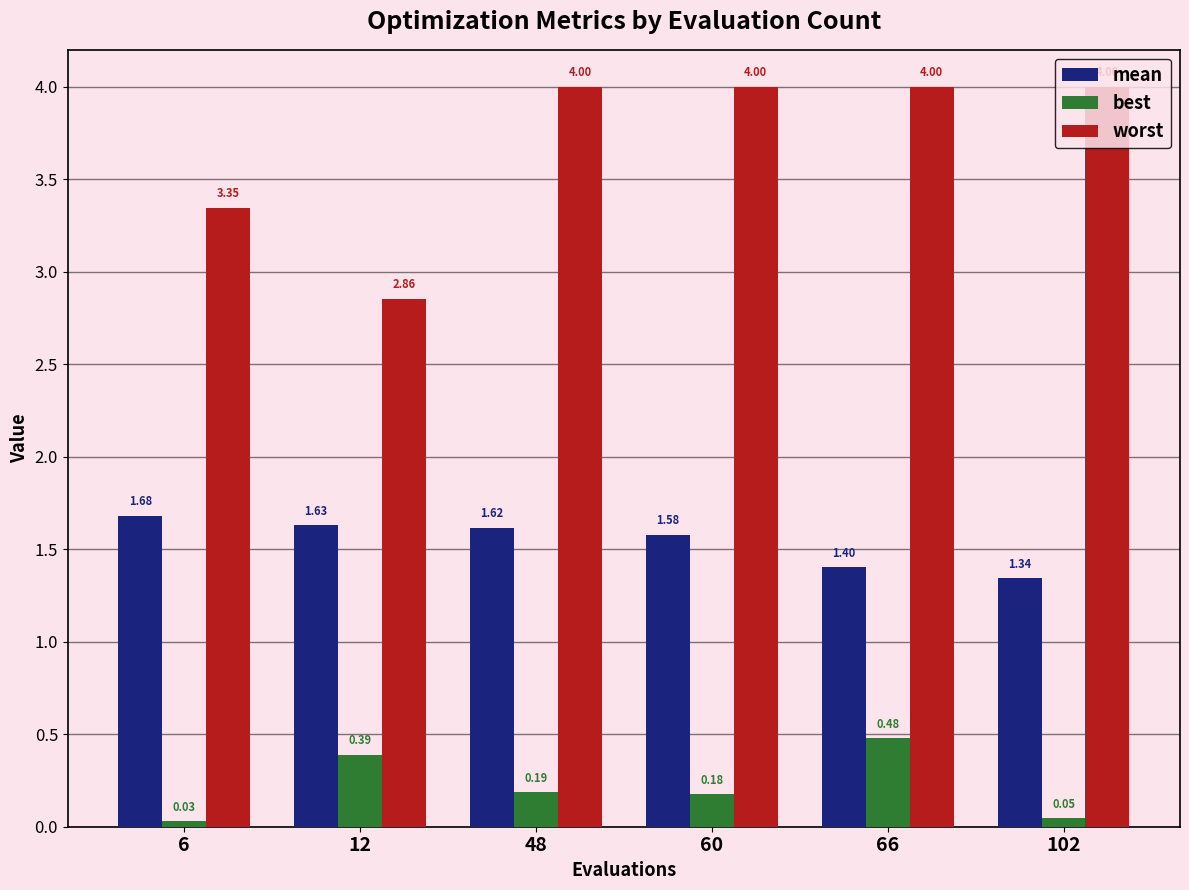

Rank the series at 66 from lowest to highest value.

best, mean, worst